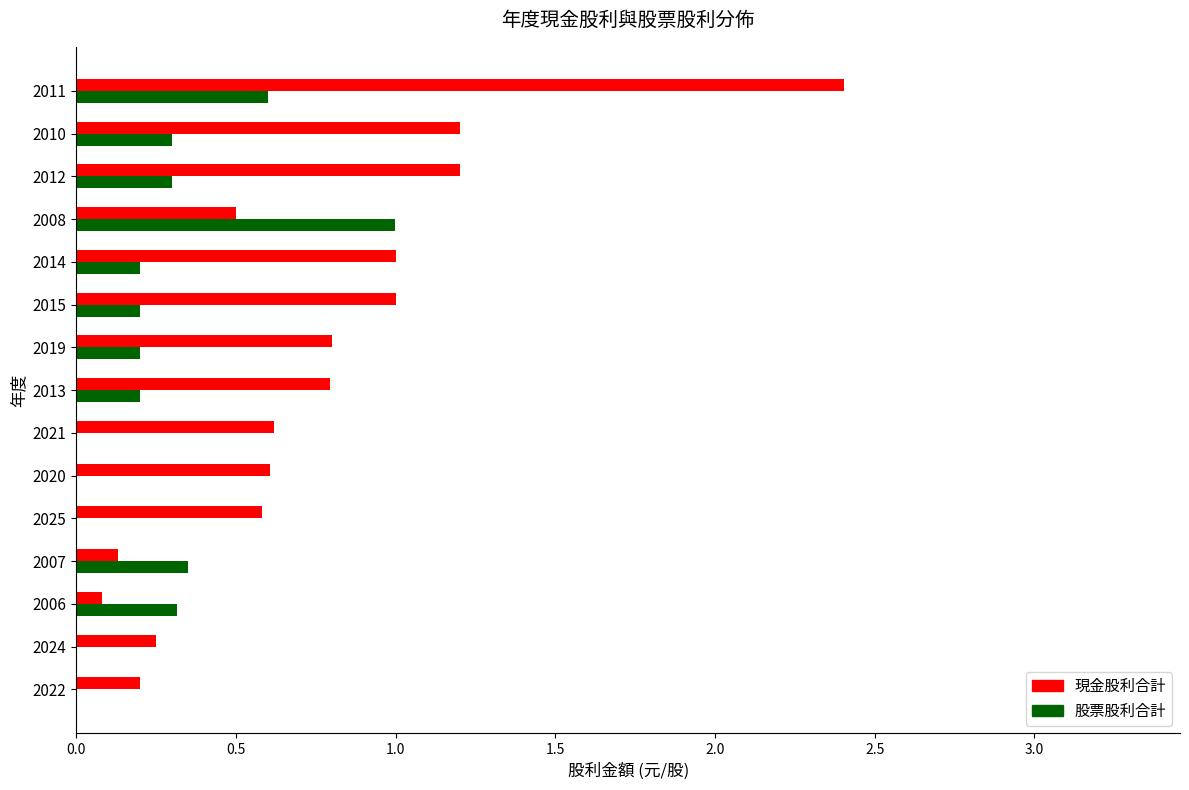

What is the sum of all 現金股利合計 values?

11.4